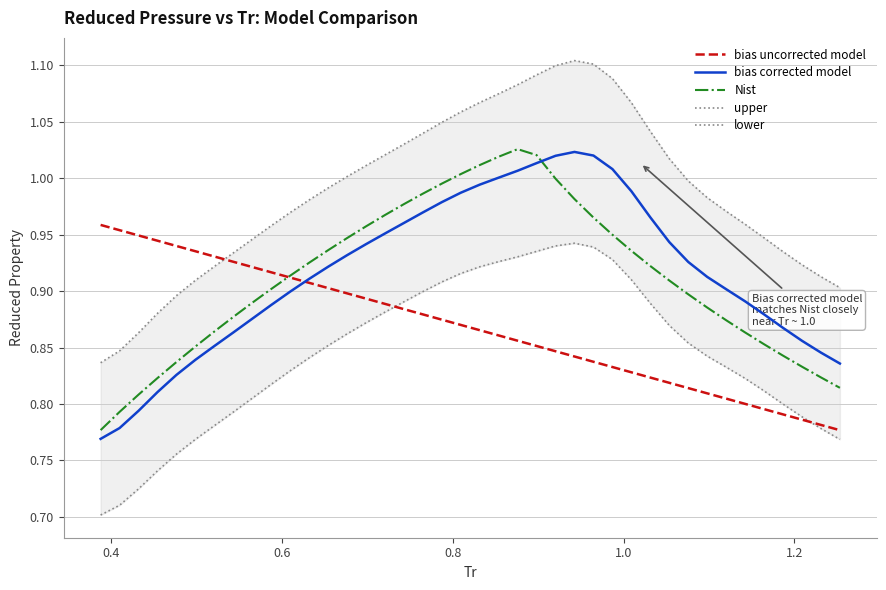

What is the average value of the upper series?

1.0